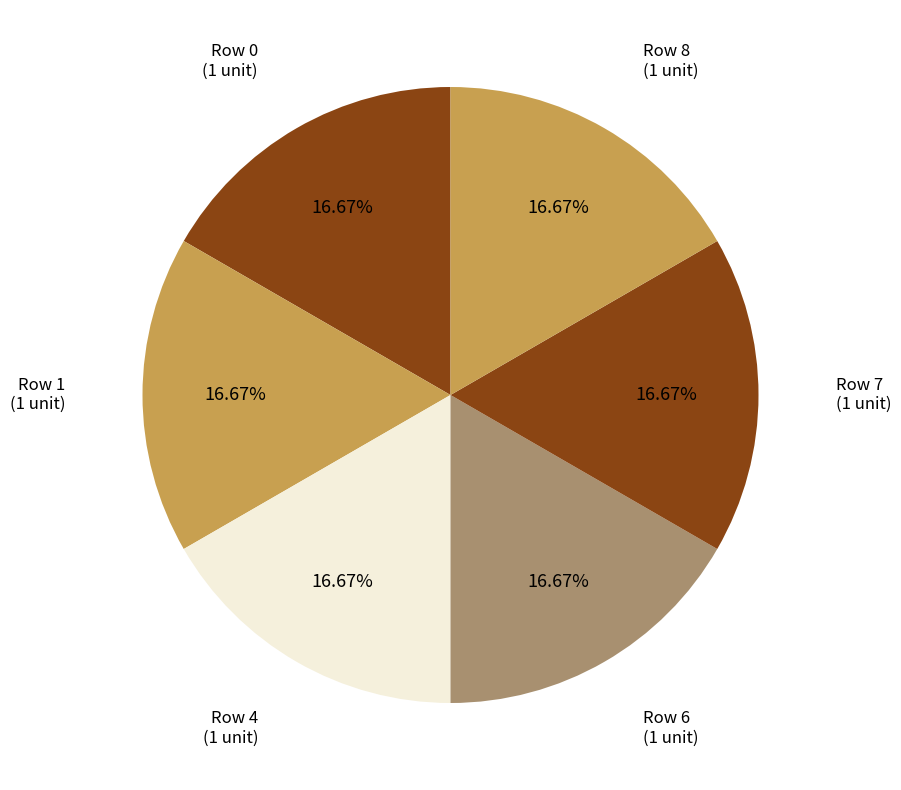

To the nearest percent, what is the difference between the largest and smallest slice percentages?

0%